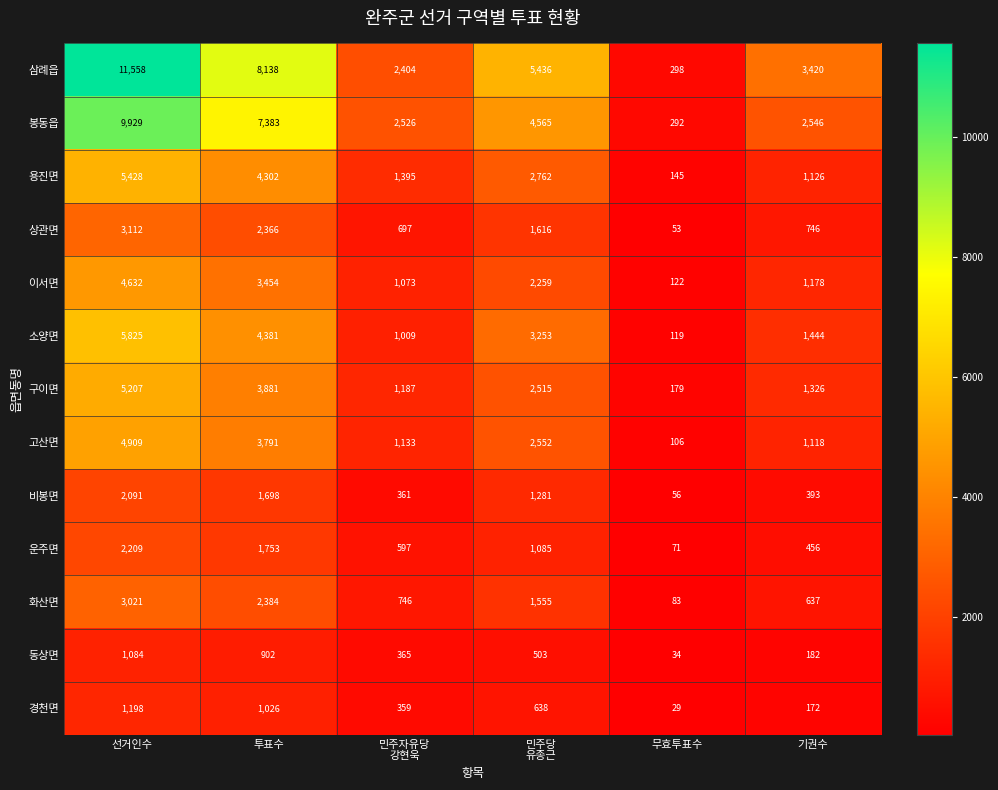

What is the difference between the maximum and minimum values in the 경천면 series?

1169